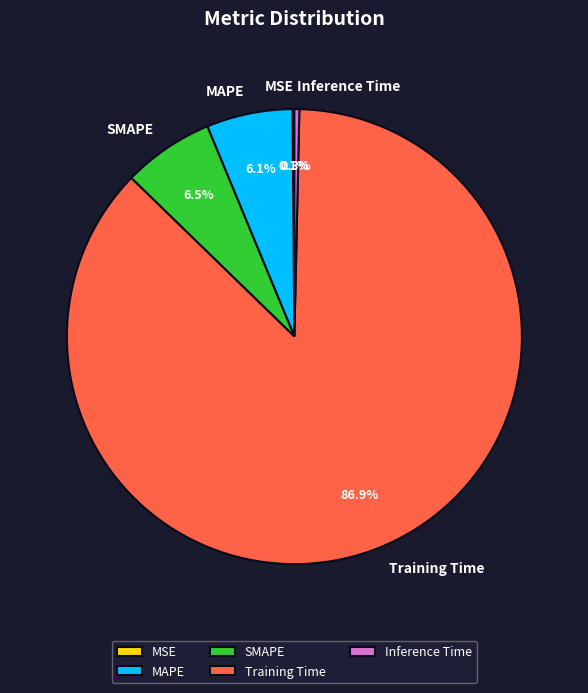

Which category has the biggest portion of the pie?

Training Time